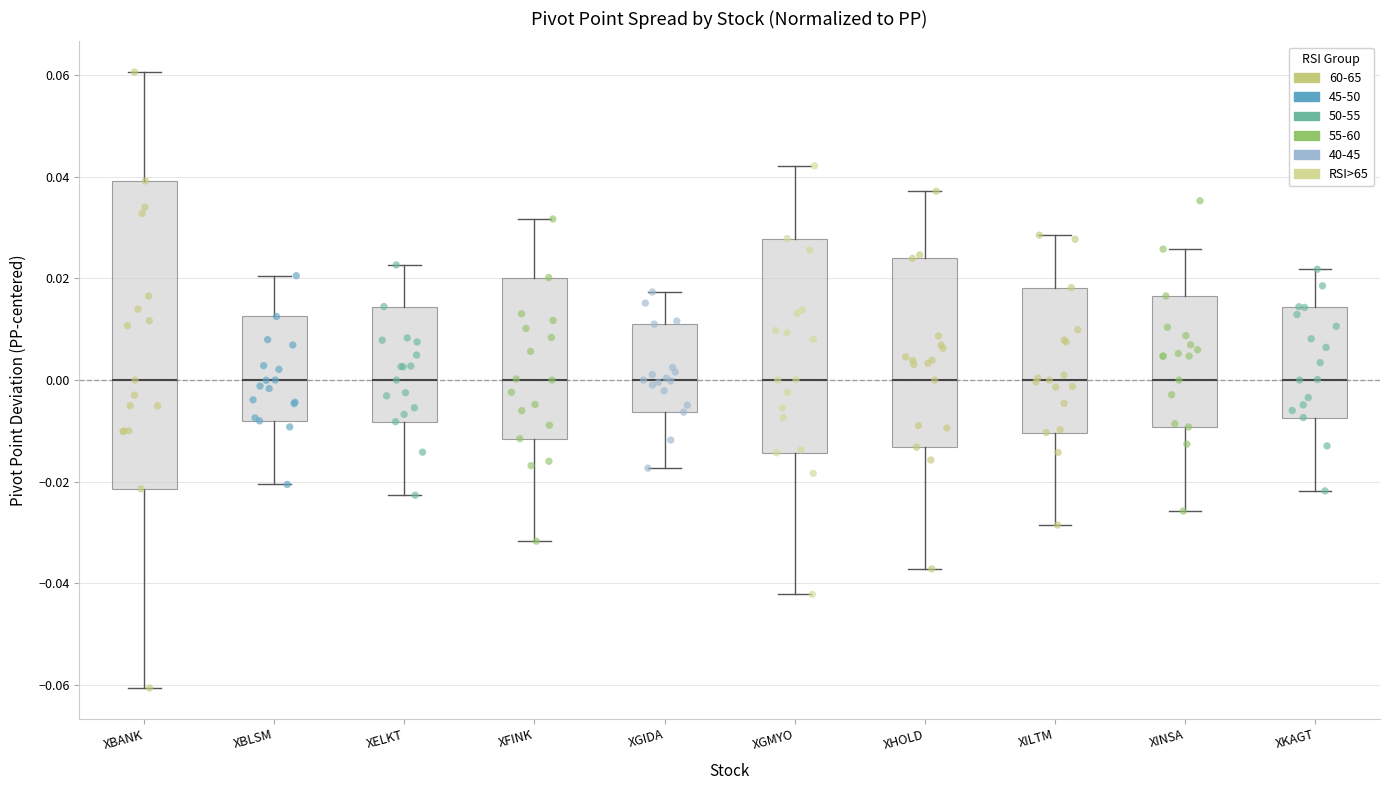

Reading left to right, transcribe this box plot: for each box, give where its median line is, the range the box spans, and where its two whiskers end, as read against the y-axis. The values are not printed on the chart, so give them approximately, as read against the axis.

XBANK: median 0.000, box -0.022 to 0.040, whiskers -0.060 to 0.060
XBLSM: median 0.000, box -0.008 to 0.012, whiskers -0.020 to 0.020
XELKT: median 0.000, box -0.008 to 0.014, whiskers -0.022 to 0.022
XFINK: median 0.000, box -0.012 to 0.020, whiskers -0.032 to 0.032
XGIDA: median 0.000, box -0.006 to 0.012, whiskers -0.018 to 0.018
XGMYO: median 0.000, box -0.014 to 0.028, whiskers -0.042 to 0.042
XHOLD: median 0.000, box -0.014 to 0.024, whiskers -0.038 to 0.038
XILTM: median 0.000, box -0.010 to 0.018, whiskers -0.028 to 0.028
XINSA: median 0.000, box -0.010 to 0.016, whiskers -0.026 to 0.026
XKAGT: median 0.000, box -0.008 to 0.014, whiskers -0.022 to 0.022